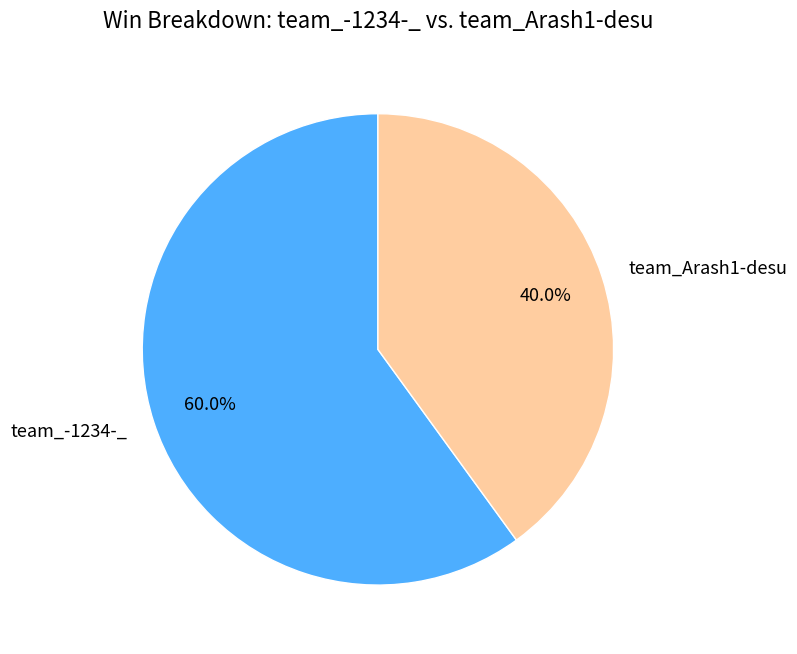

Is team_Arash1-desu the majority of the pie?

No